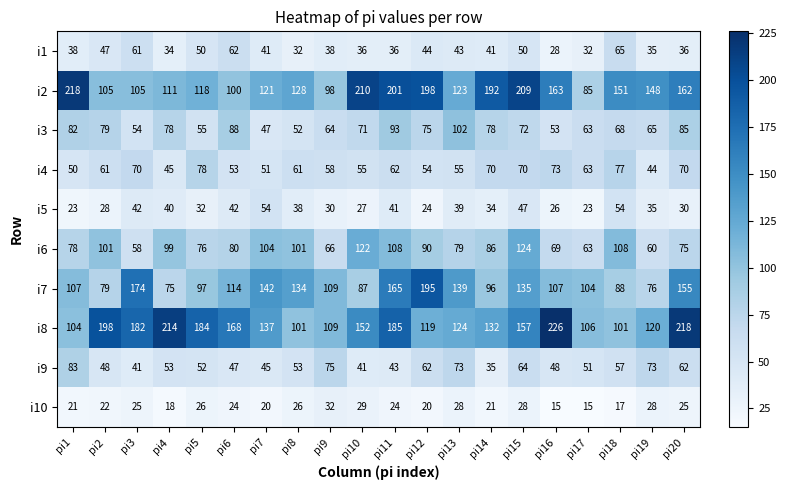

True or false: i8 has a value of 109 at pi9.

True